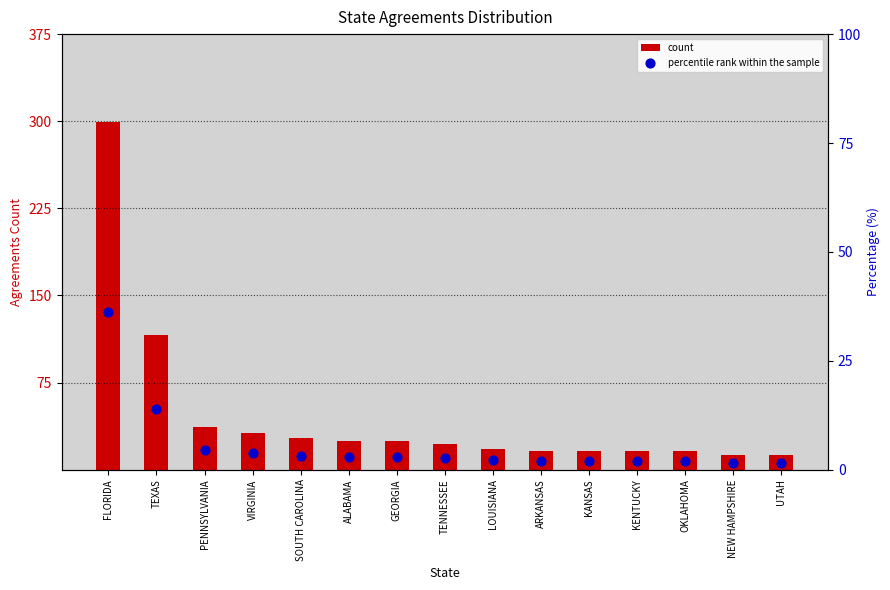

Which series contains the highest Y value?

count